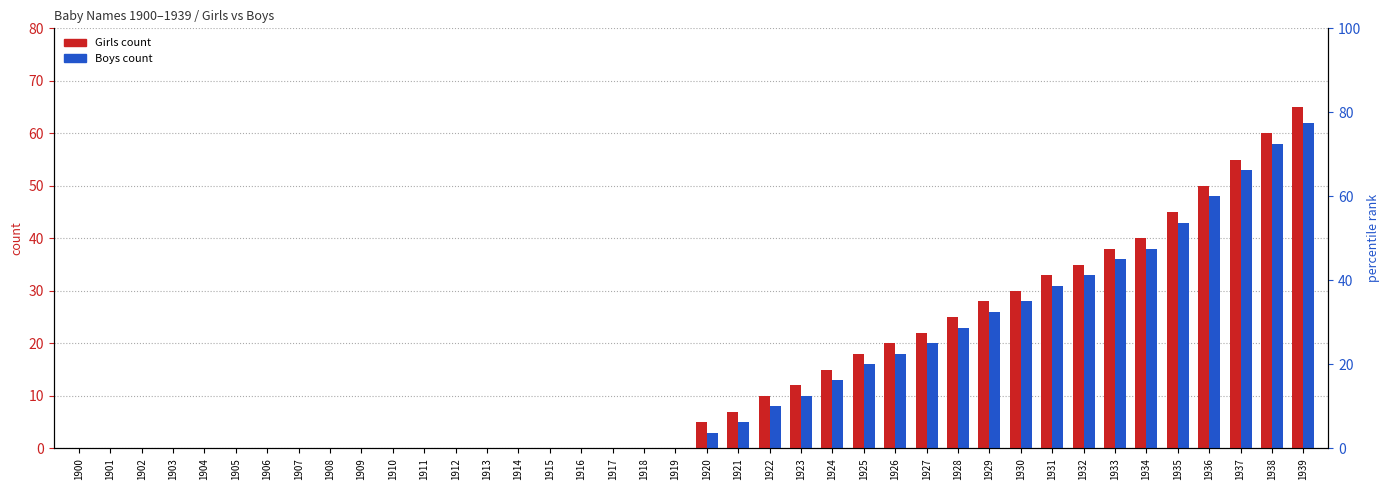

Which label corresponds to the smallest value in the chart?

1900